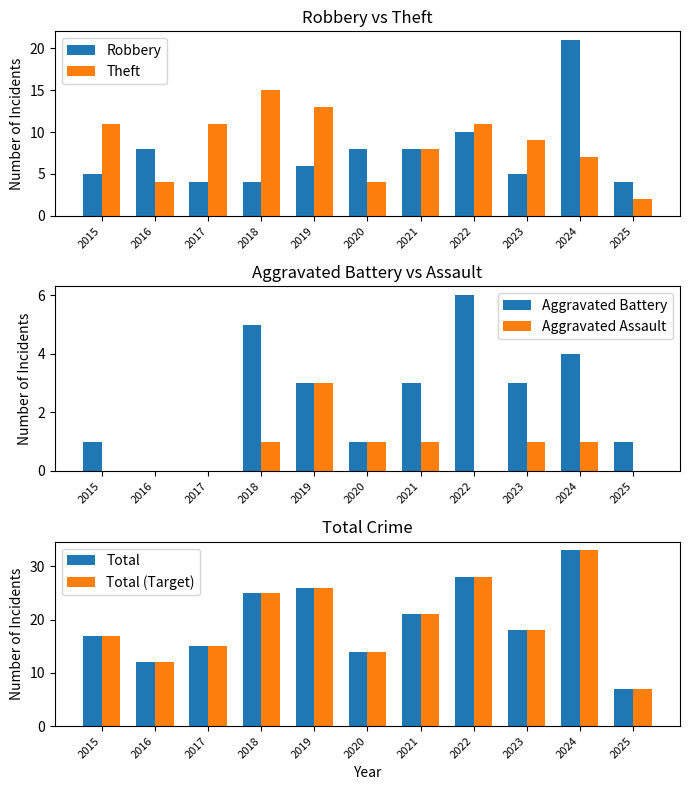

What is the difference between the maximum and minimum values in the Robbery series?

17